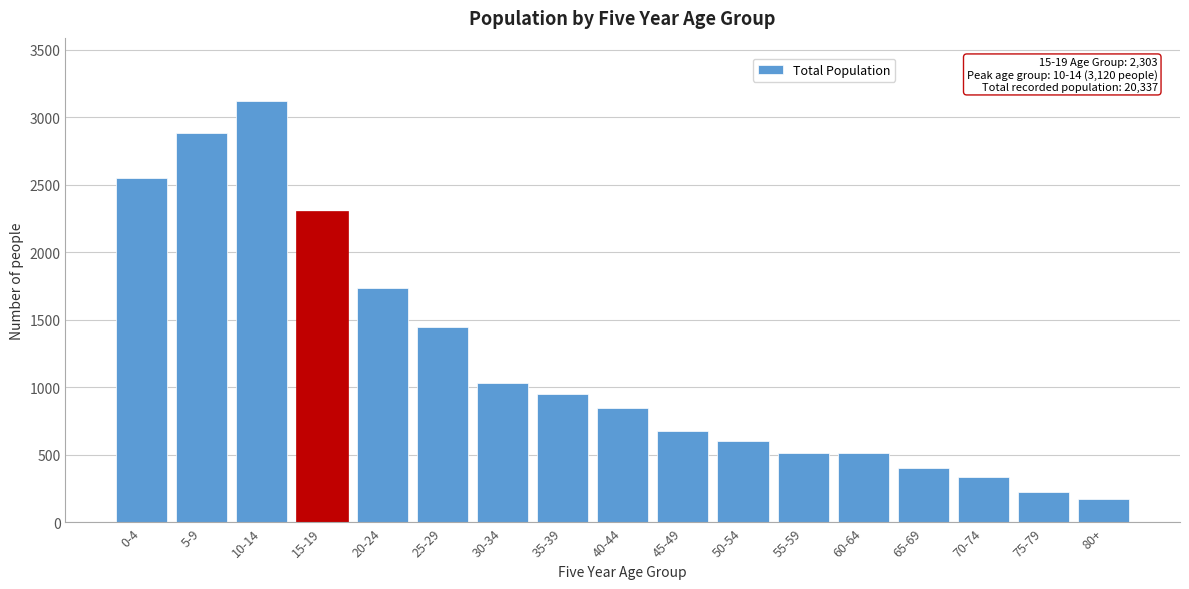

The value at 40-44 is 1428. True or false?

False